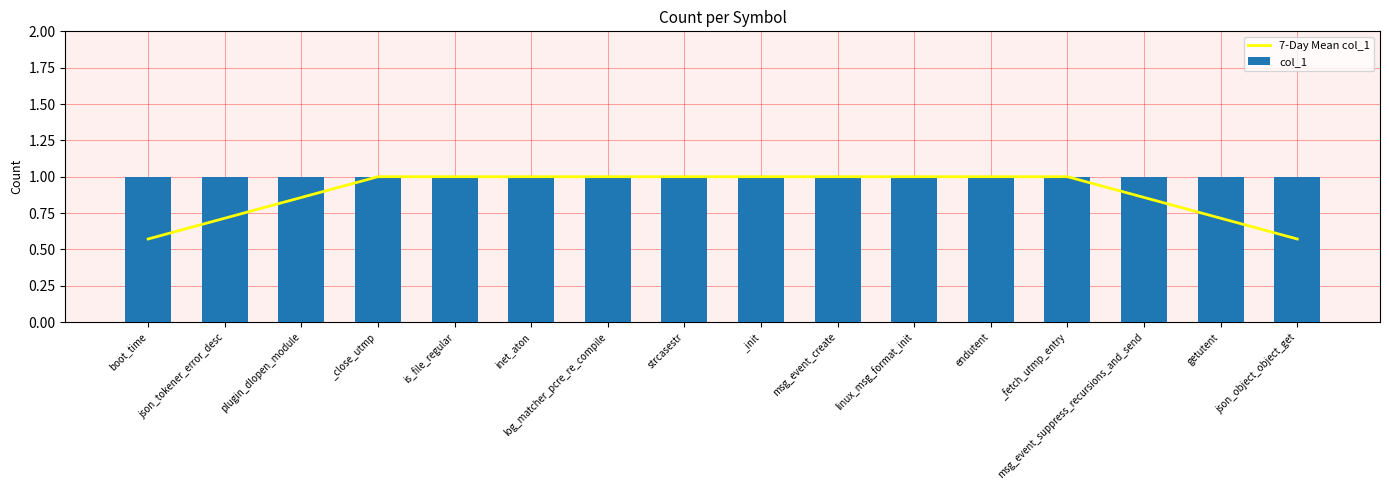

What is the value of the col_1 bar at the 9th from the left?

1.0